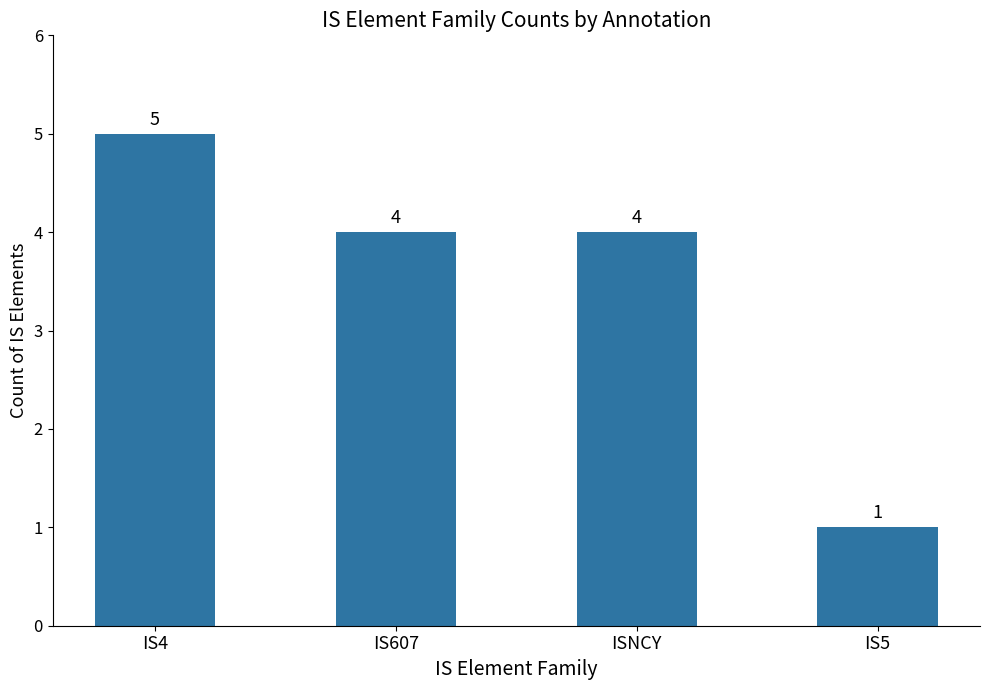

Between IS607 and IS5, which is larger?

IS607